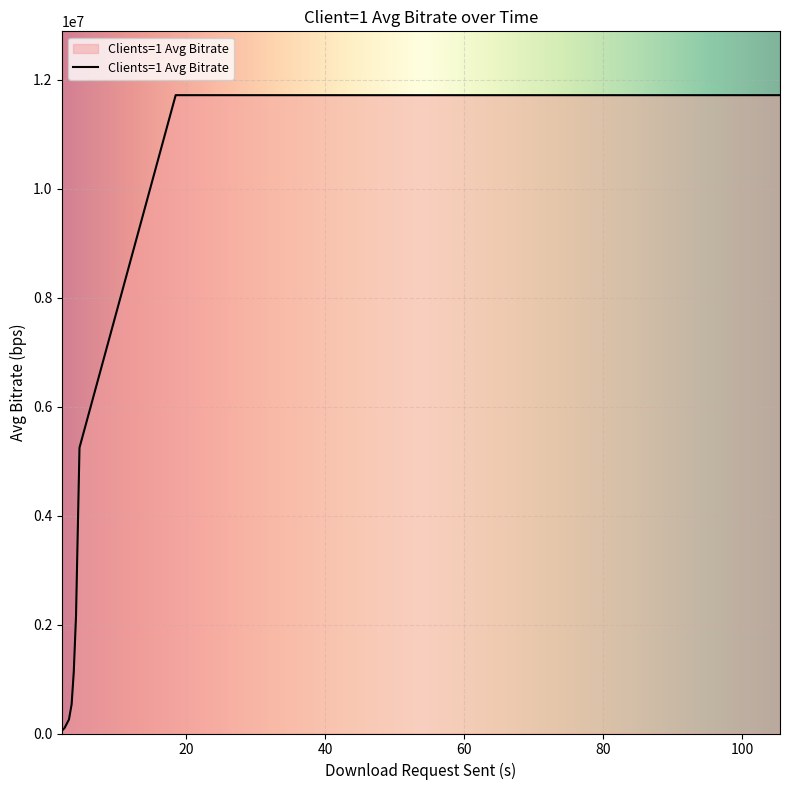

What is the greatest value displayed?

11714900.0